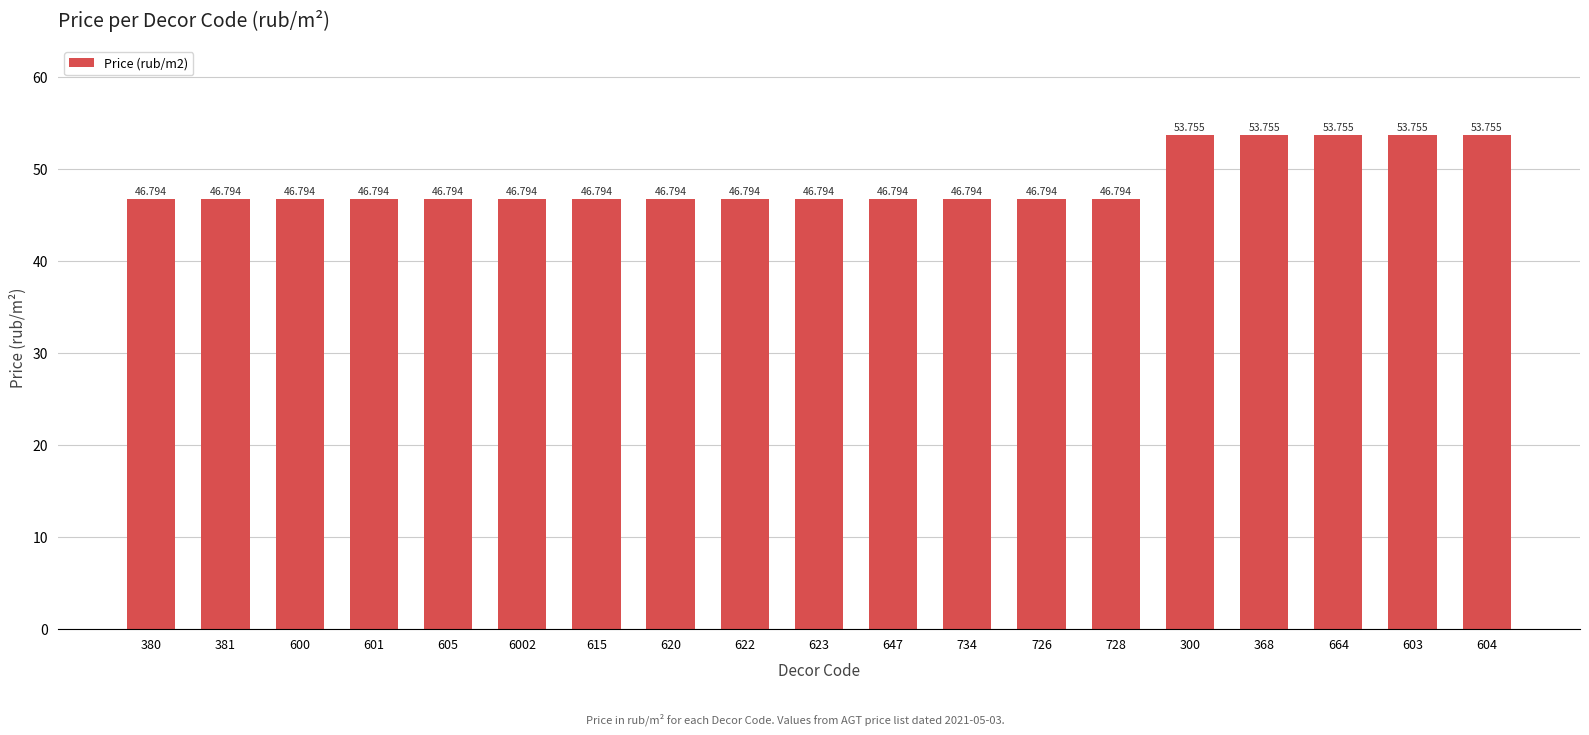

Read the value at 615.

46.8